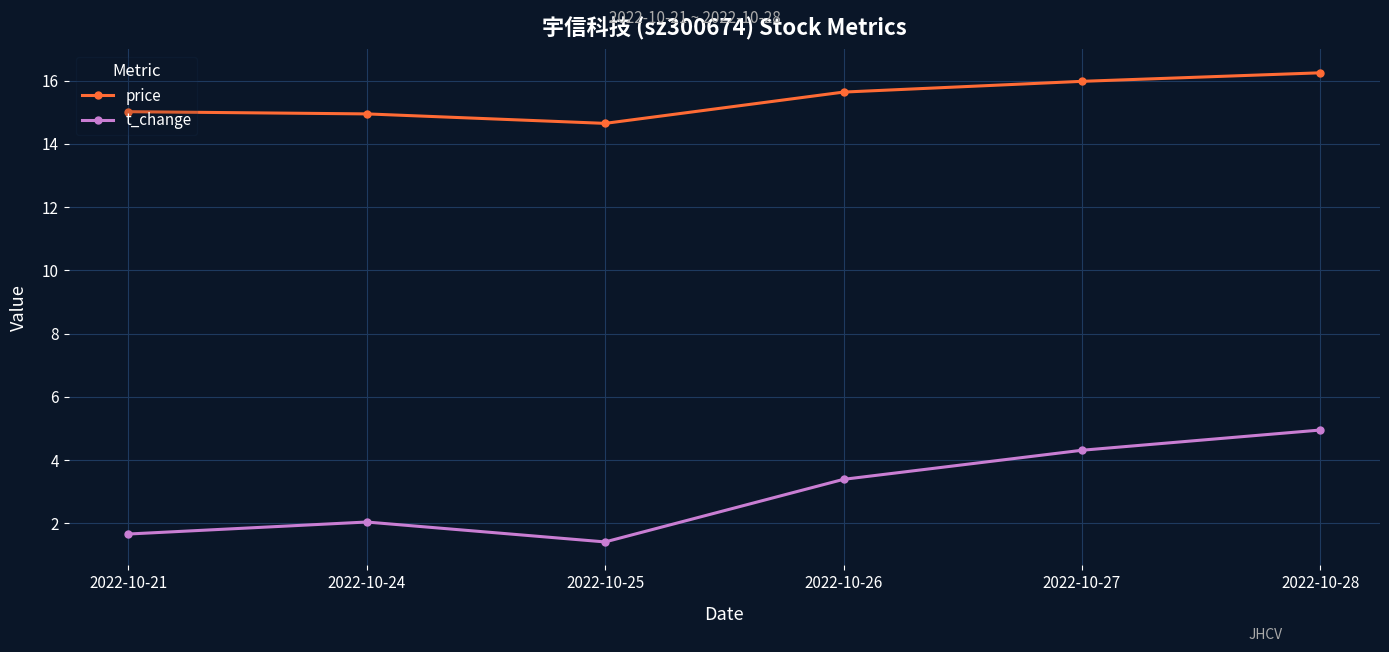

True or false: price and t_change intersect in this chart.

False